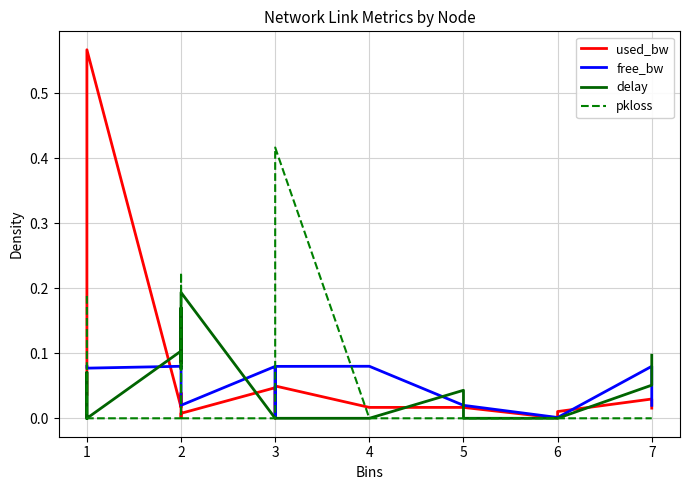

What is the sum of all delay values?

1.0